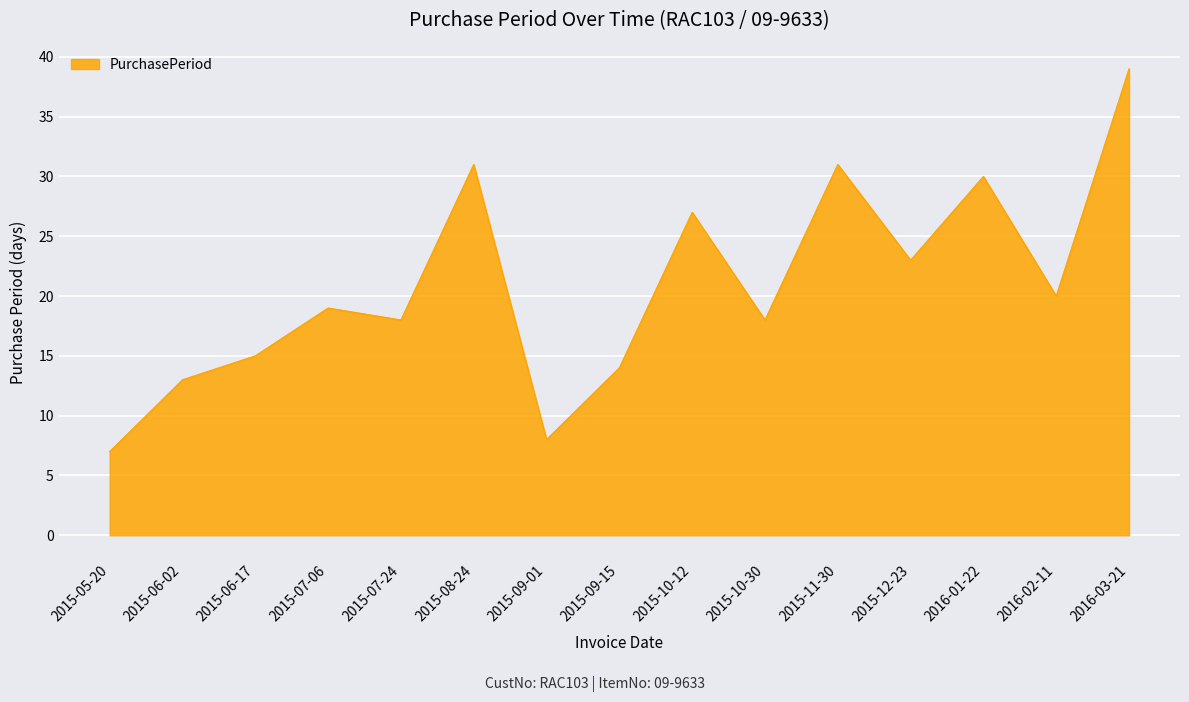

Does the chart have visible grid lines?

Yes